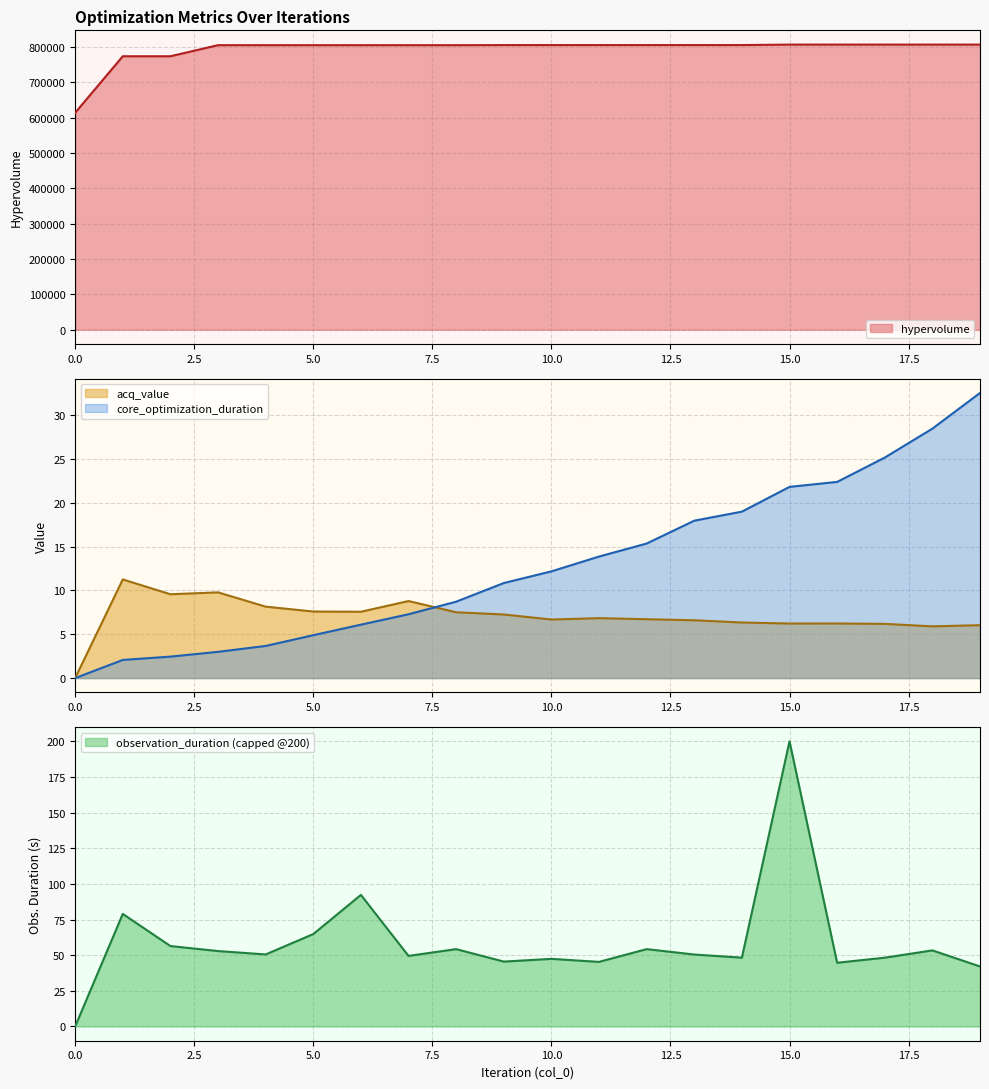

How many values in the hypervolume series exceed 804880?

8